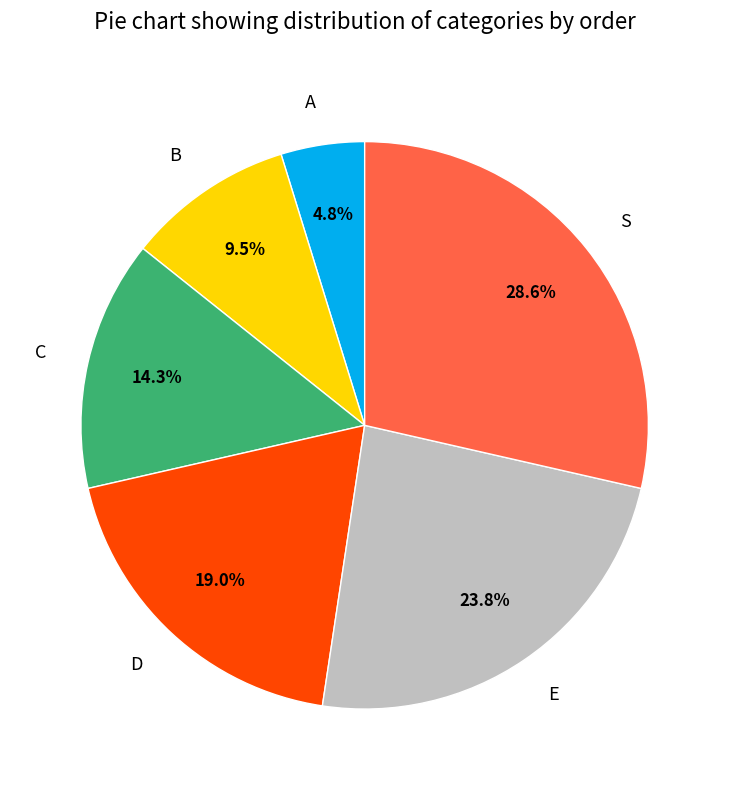

Is the sum of D and B greater than half?

No